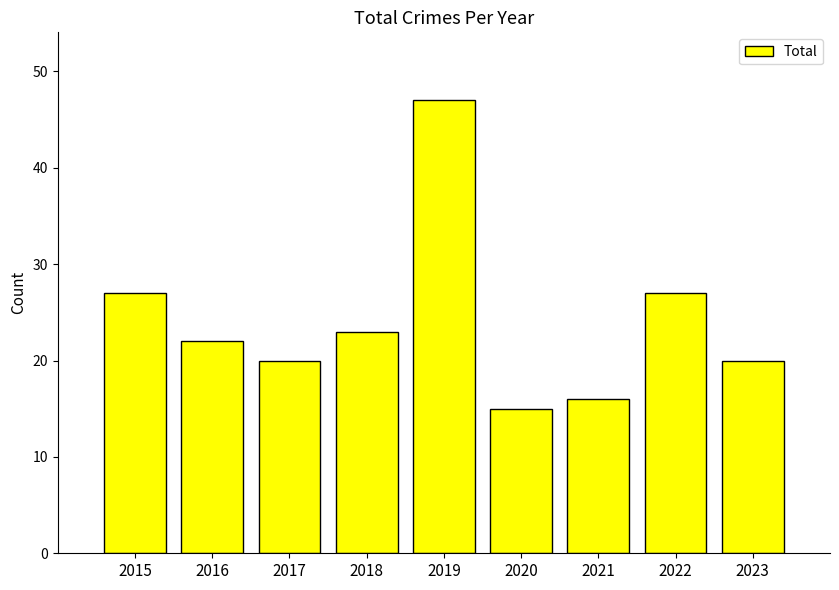

Reading left to right, what are all the values shown in this chart?

2015=27	2016=22	2017=20	2018=23	2019=47	2020=15	2021=16	2022=27	2023=20